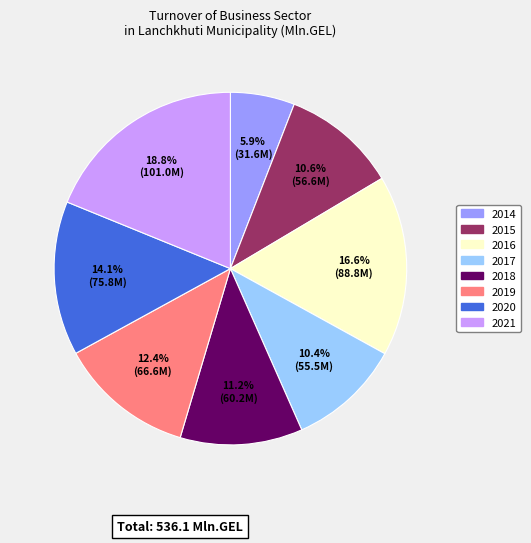

Between 2019 and 2015, which is larger?

2019